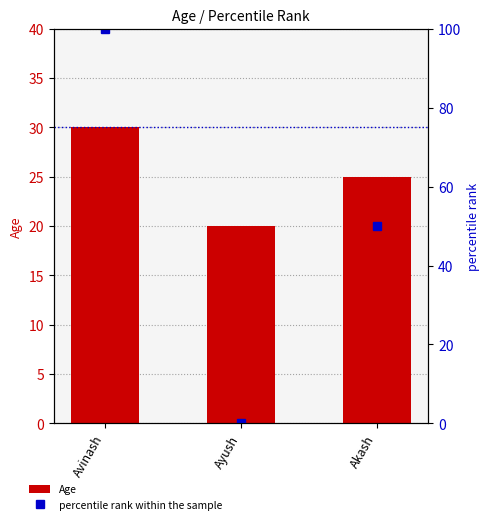

Which series has the largest range (max minus min)?

percentile rank within the sample